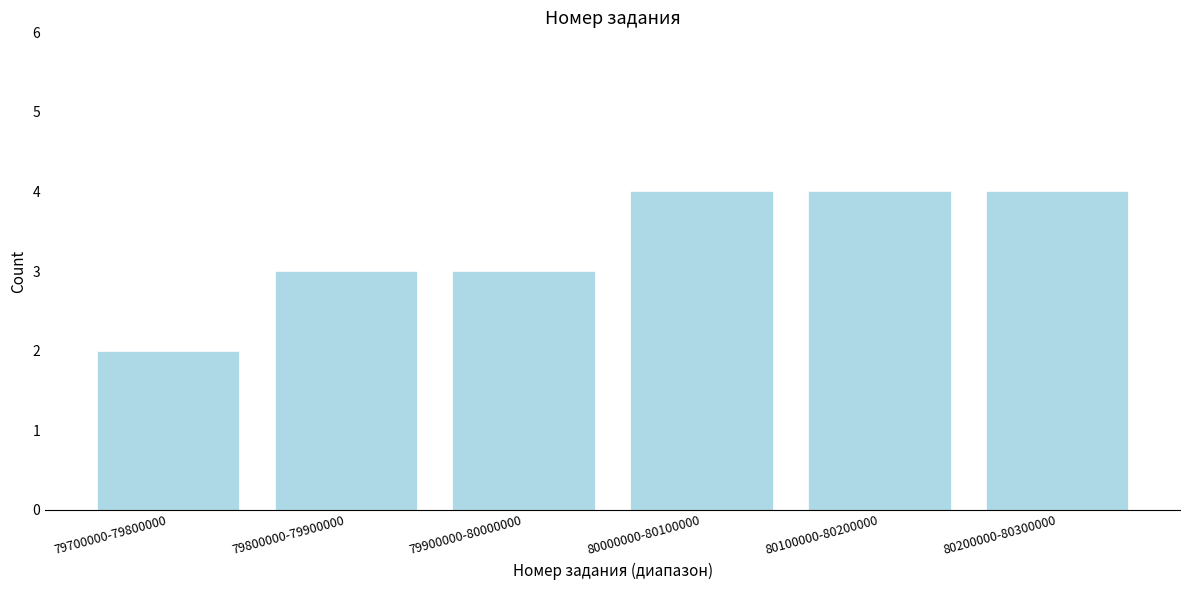

Reading right to left, what are all the values shown in this chart?

80200000-80300000=4	80100000-80200000=4	80000000-80100000=4	79900000-80000000=3	79800000-79900000=3	79700000-79800000=2